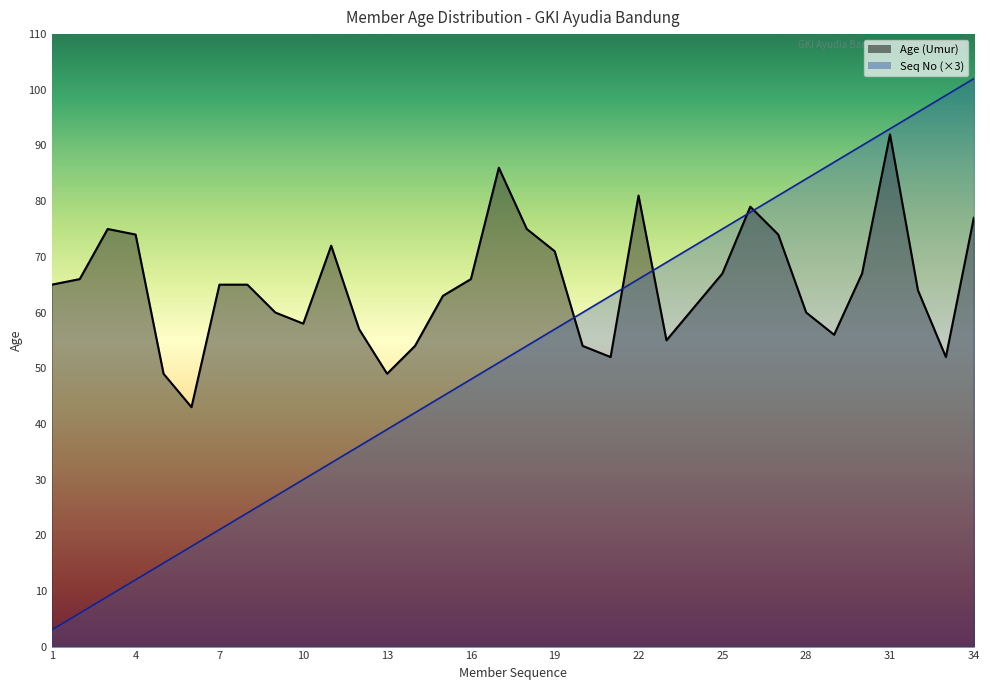

The value of Seq No at 8 is 5. True or false?

False